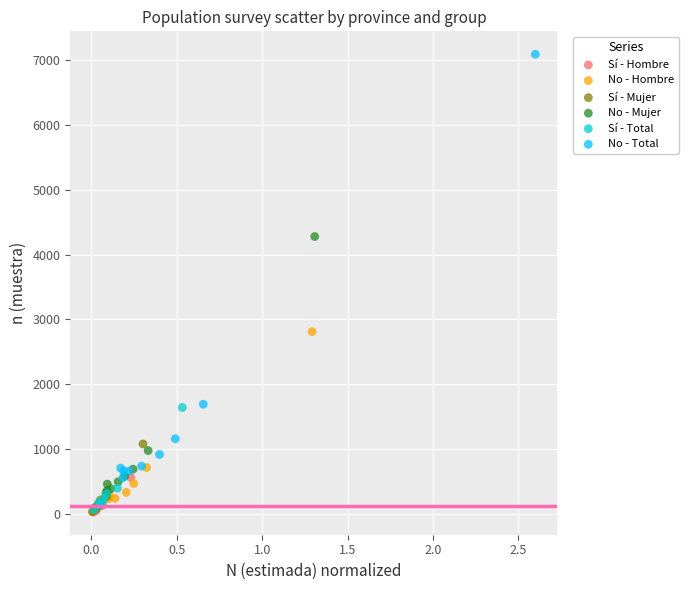

Which series has the widest spread of Y values?

No - Total